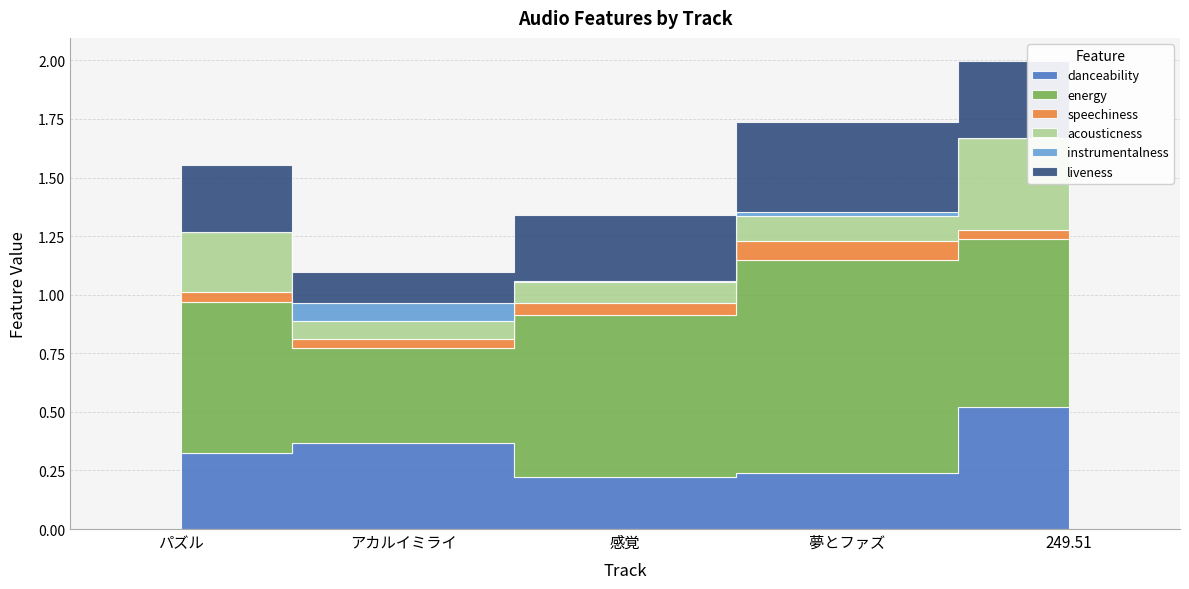

In speechiness, how many points are higher than both neighbors (excluding endpoints)?

1